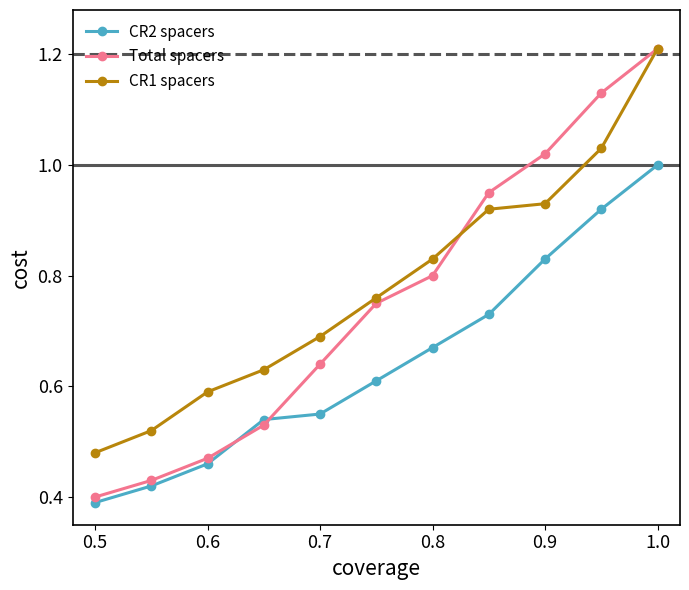

What are all the series names shown in the legend?

CR2 spacers, Total spacers, CR1 spacers